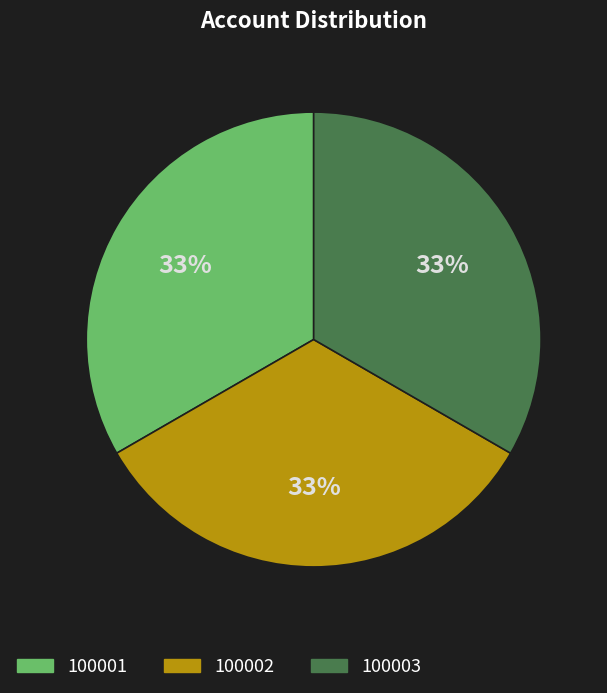

What percentage is the 100002 slice, to the nearest percent?

33%